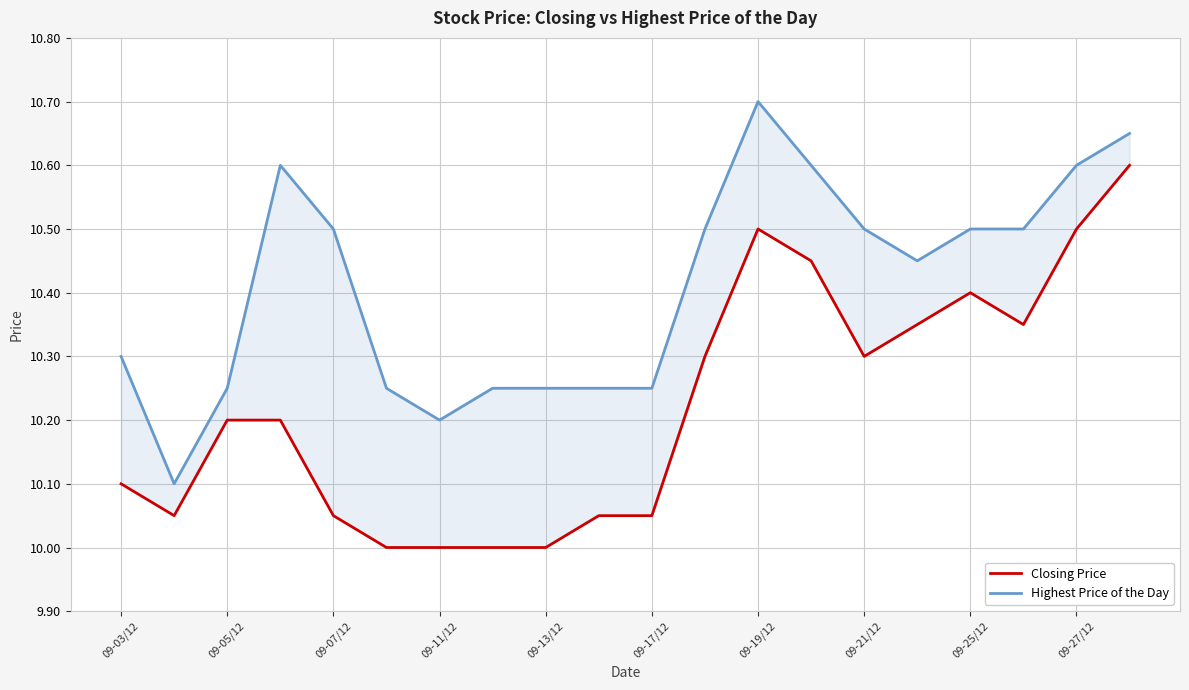

What is the minimum value for Closing Price?

10.0